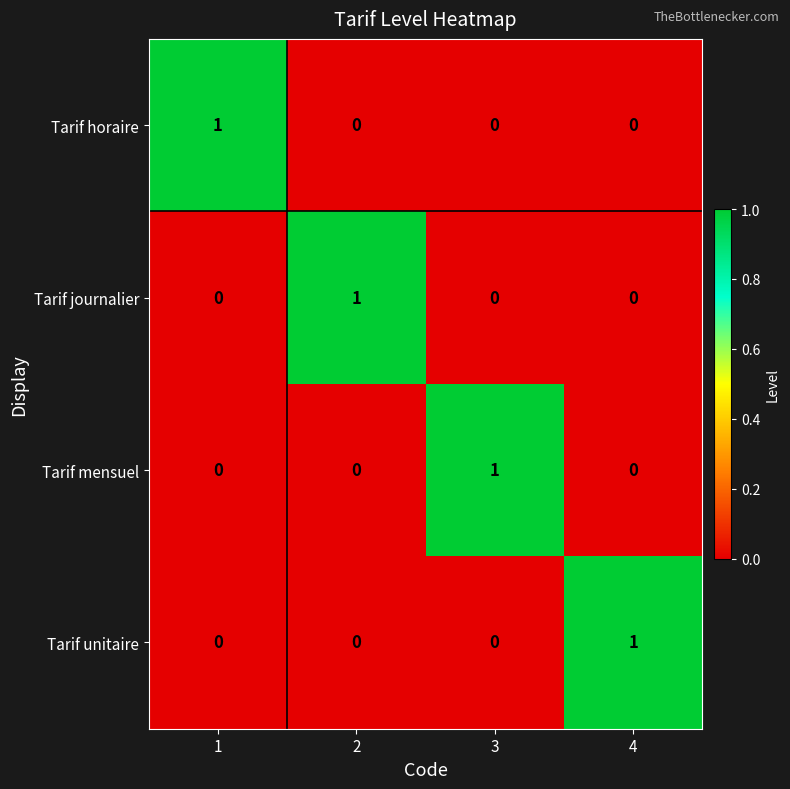

Is the value of Tarif horaire at 1 greater than the value of Tarif mensuel at 2?

Yes